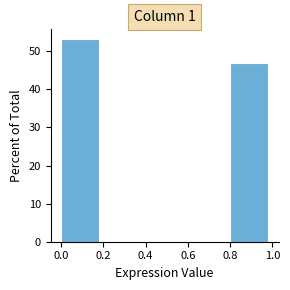

What is the height of the bar covering 0.8 to 1.0 on the x-axis? The values are not printed on the chart, so give them approximately, as read against the axis.

47